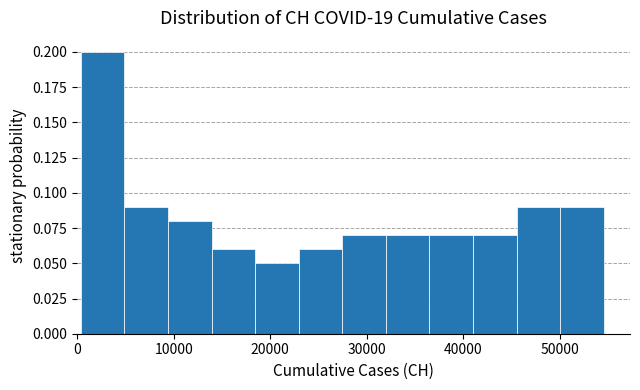

Which range on the x-axis has the tallest bar?

0 to 5000